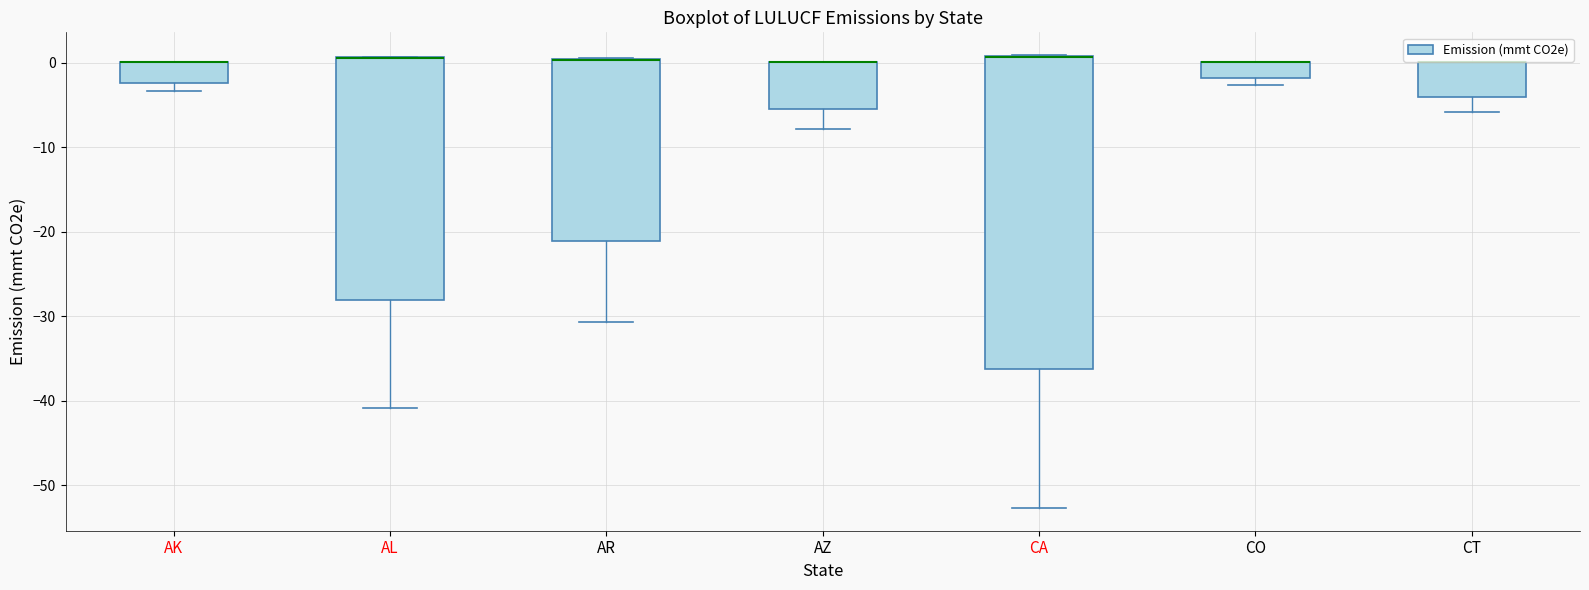

Comparing the boxes themselves (not the whiskers), which one is the tallest?

CA